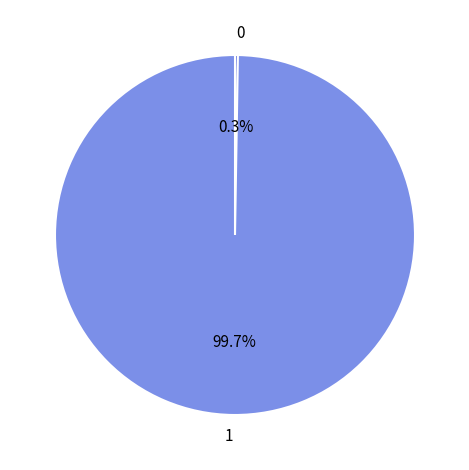

To the nearest percent, what is the difference between the largest and smallest slice percentages?

99%